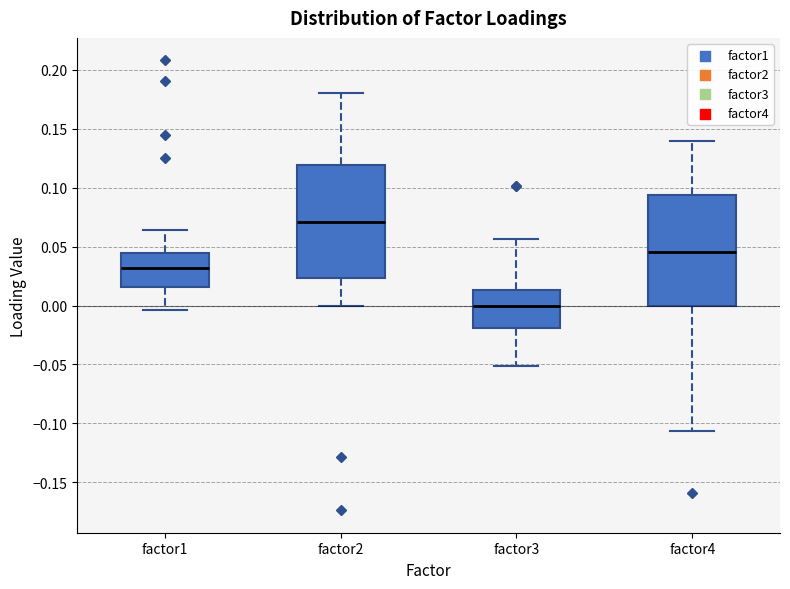

Which box's median line is the highest?

factor2